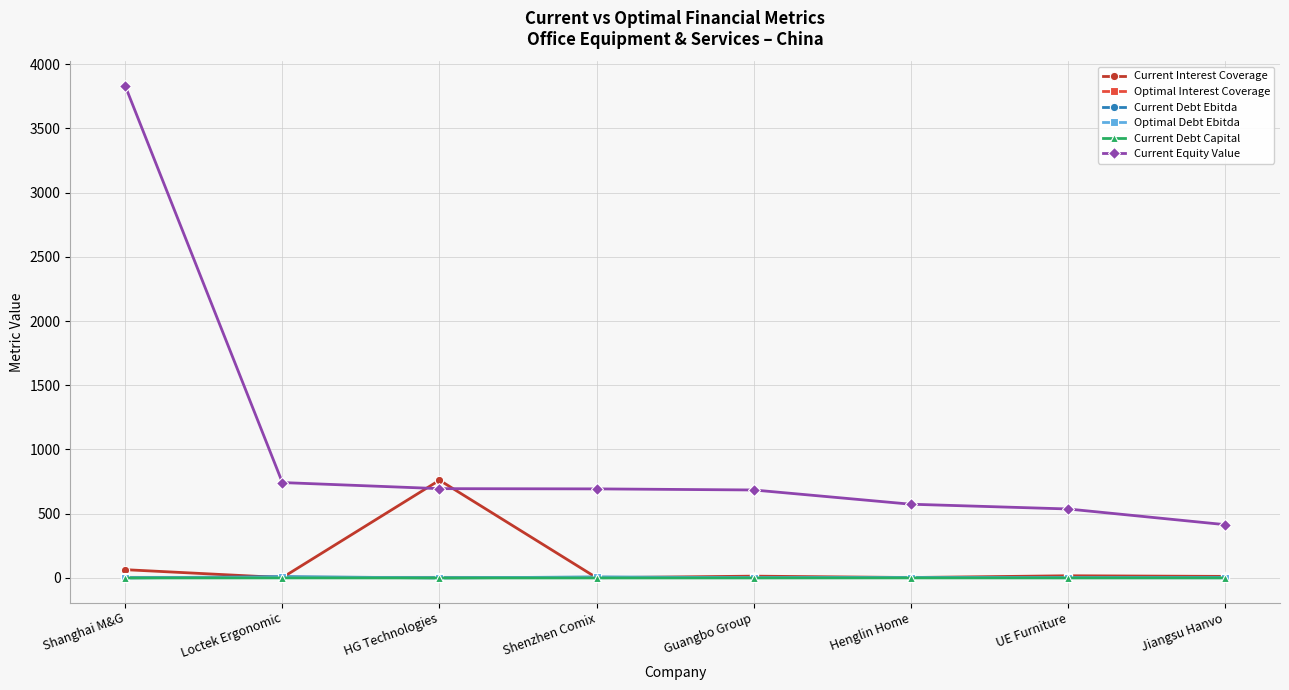

True or false: Current Debt Capital has a value of 0.5 at Loctek Ergonomic.

True